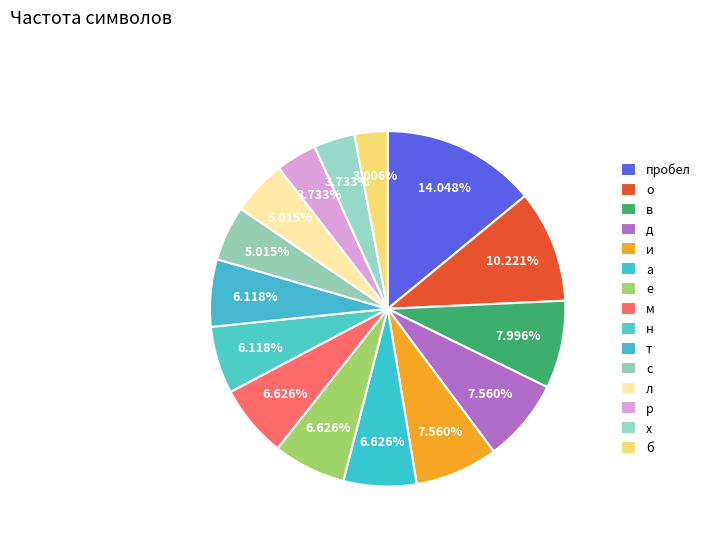

Does any single category account for the majority?

No